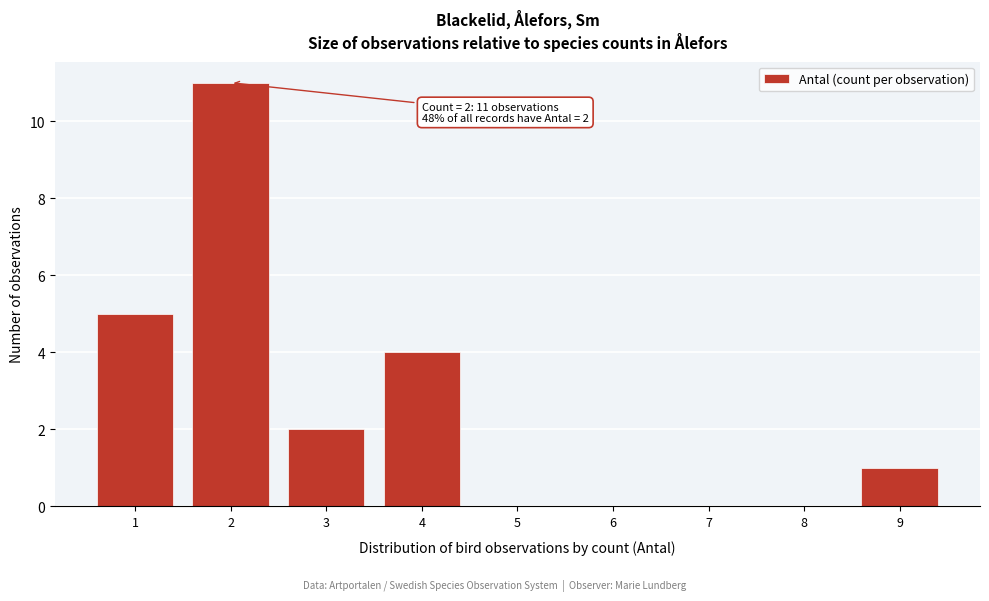

Reading left to right, transcribe all the data shown in this chart.

1=5	2=11	3=2	4=4	5=0	6=0	7=0	8=0	9=1